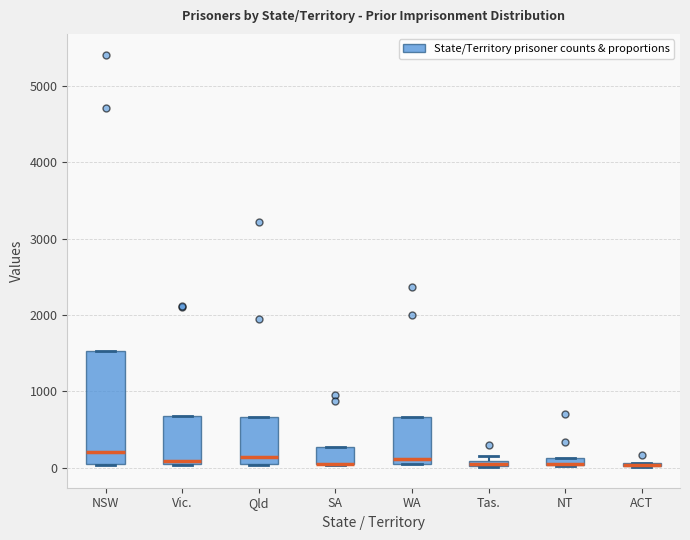

Which box is the tallest, from its lower edge to its upper edge?

NSW